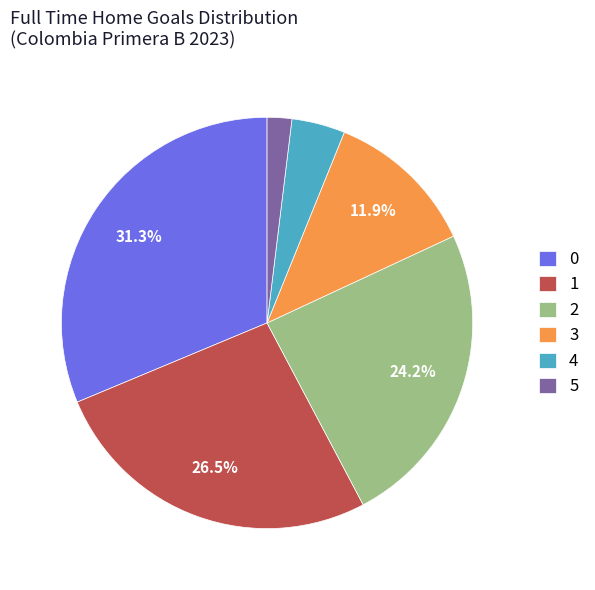

What is the smallest slice in the pie chart?

5